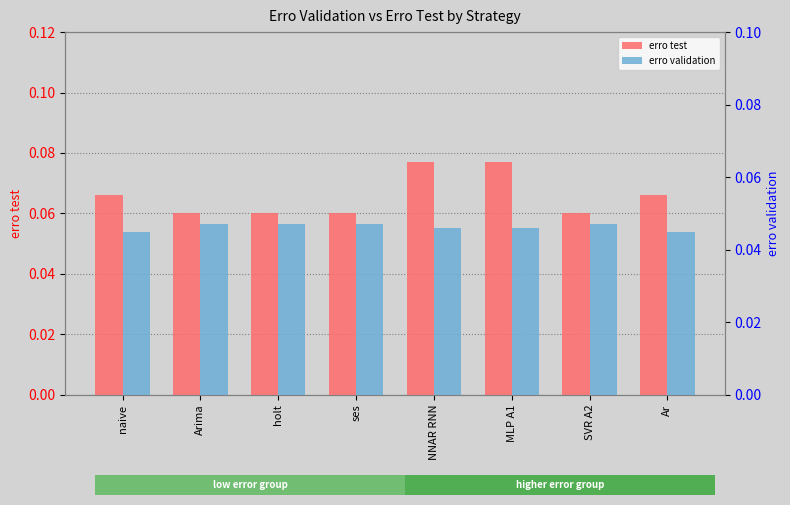

Reading left to right, transcribe all the data shown in this chart.

erro test: naive=0.1	Arima=0.1	holt=0.1	ses=0.1	NNAR RNN=0.1	MLP A1=0.1	SVR A2=0.1	Ar=0.1
erro validation: naive=0.0	Arima=0.0	holt=0.0	ses=0.0	NNAR RNN=0.0	MLP A1=0.0	SVR A2=0.0	Ar=0.0